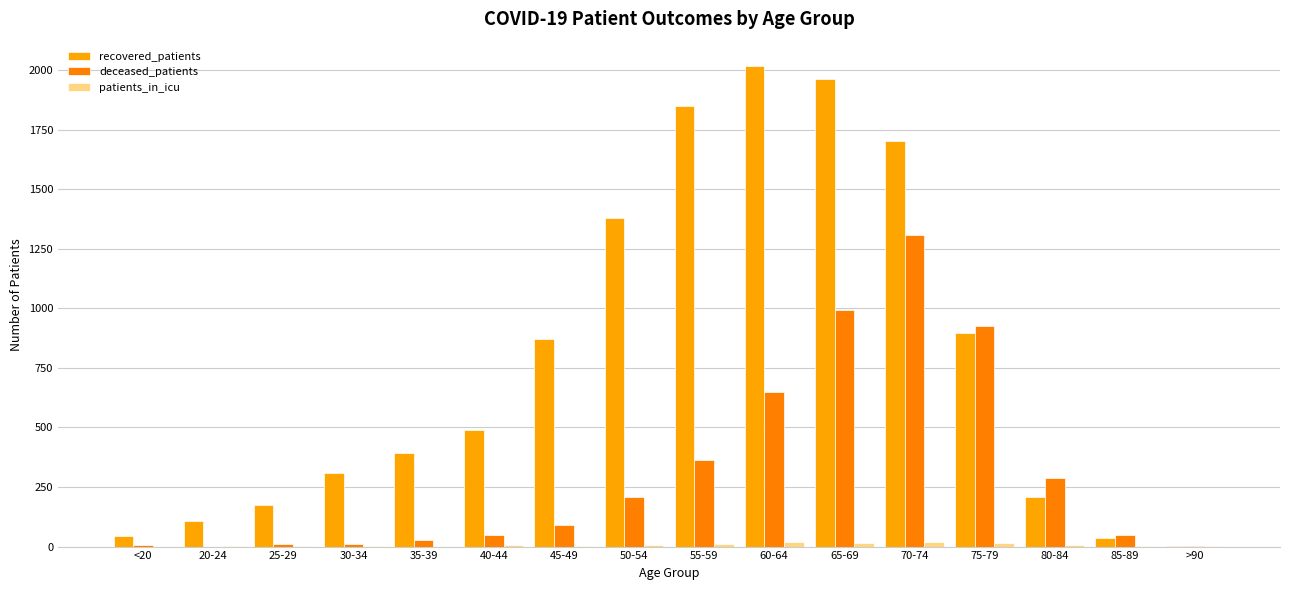

List the series in order of their overall mean, highest first.

recovered_patients, deceased_patients, patients_in_icu